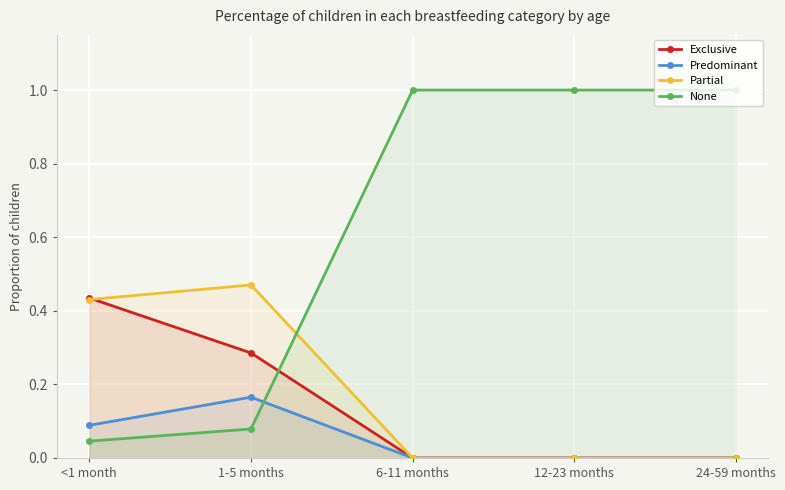

What is the difference between the Predominant values at 24-59 months and 1-5 months?

0.2